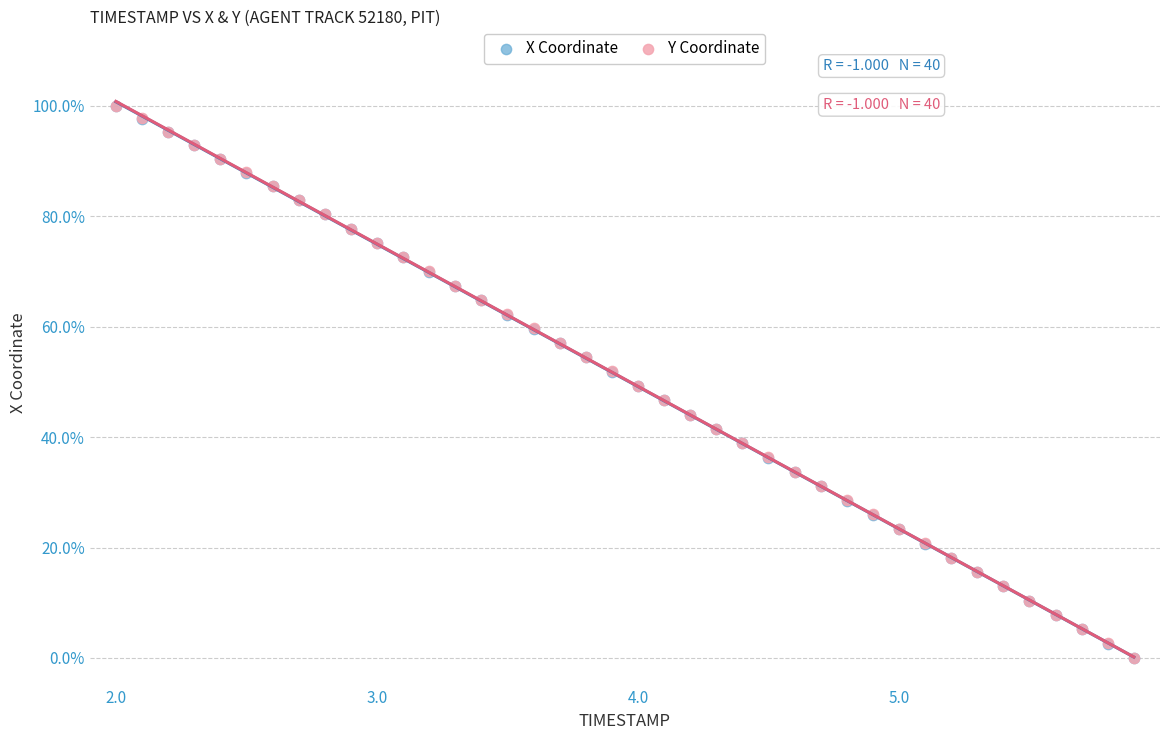

What are all the series names shown in the legend?

X Coordinate, Y Coordinate